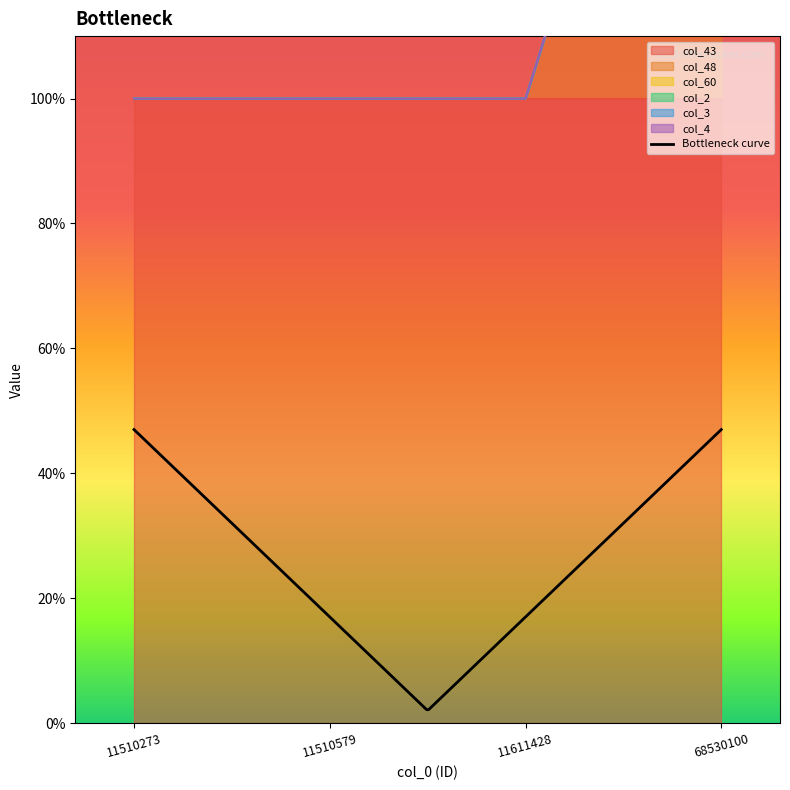

At which label is col_2 closest to 0?

11510273